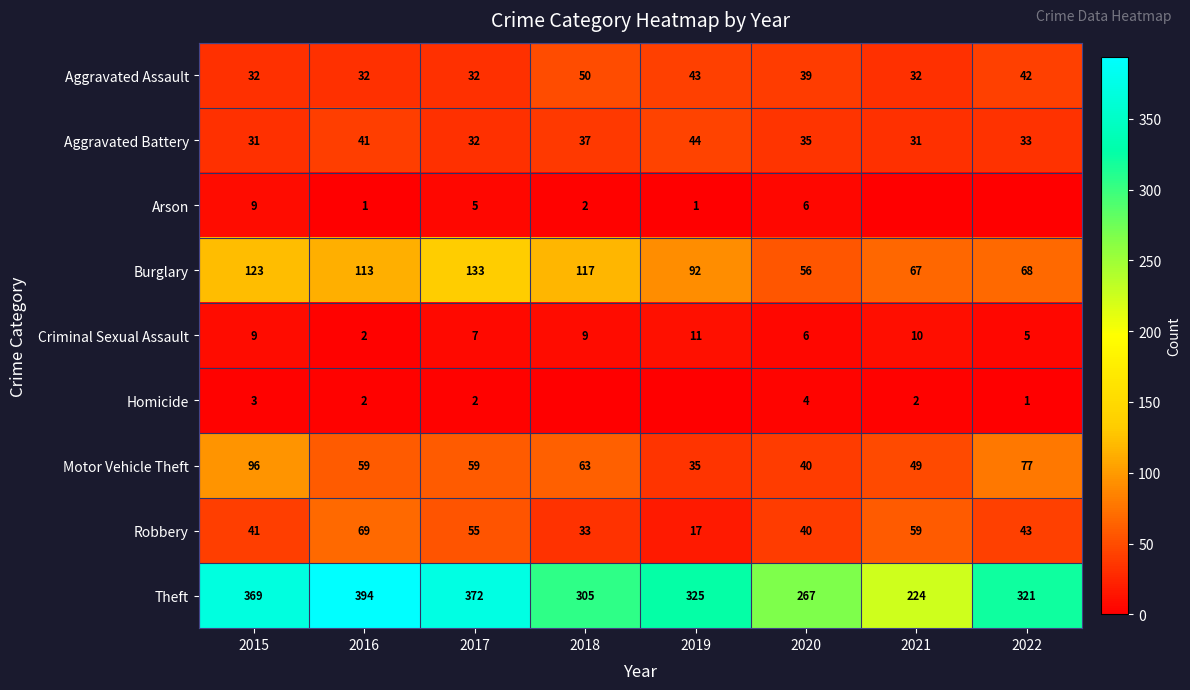

What is the sum of the Motor Vehicle Theft values at 2018 and 2022?

140